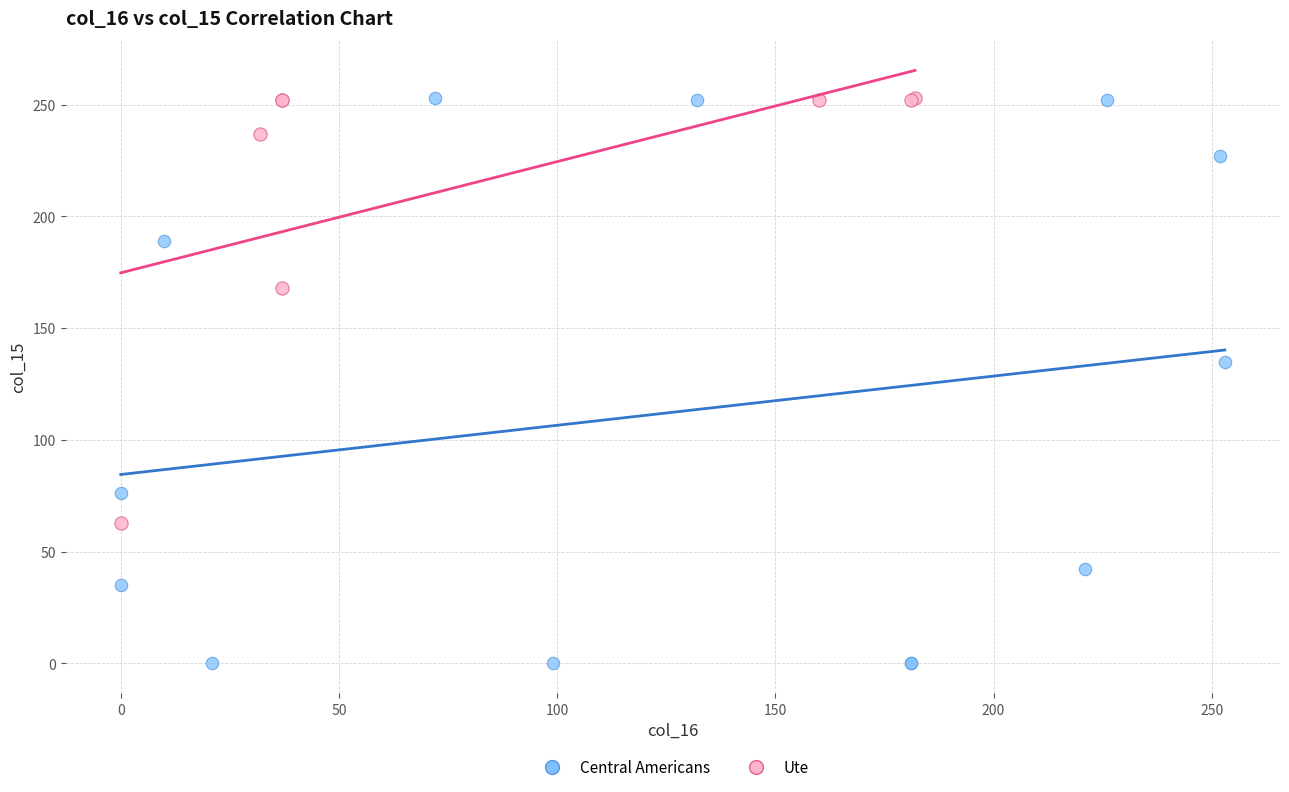

Which series reaches the minimum Y coordinate?

Central Americans